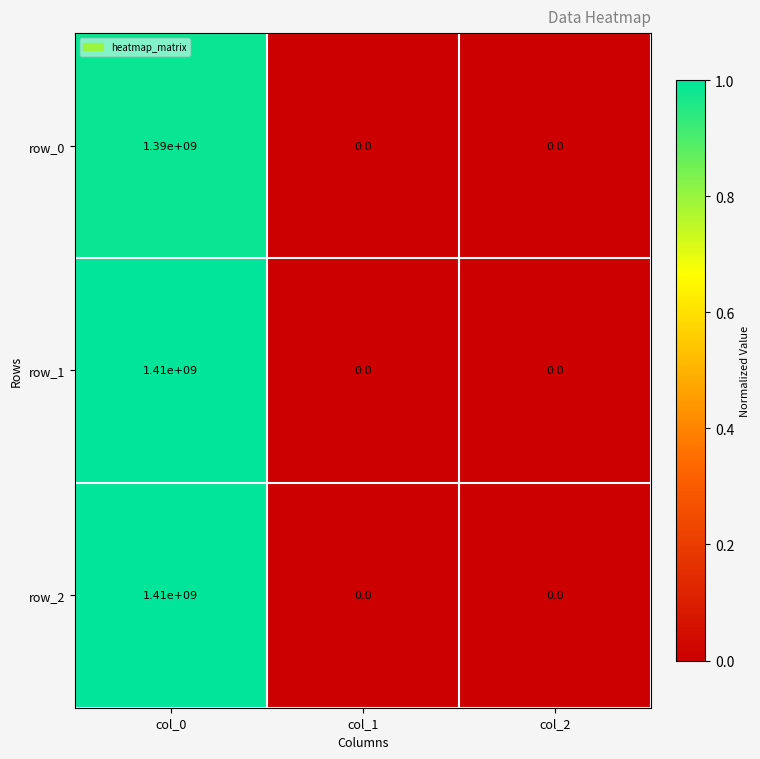

How many row_2 values are between 0 and 1410000000?

3